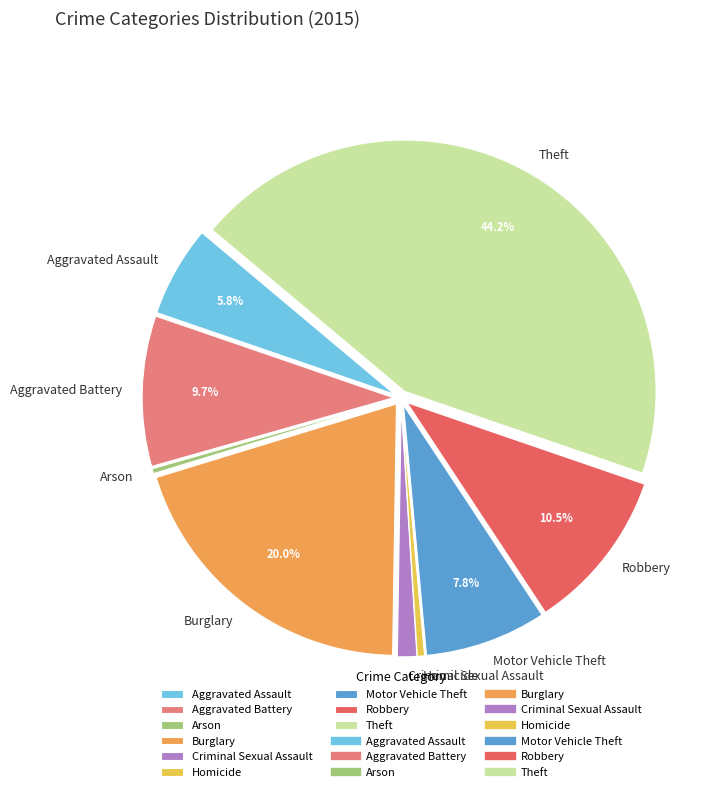

What is the largest slice in the pie chart?

Theft